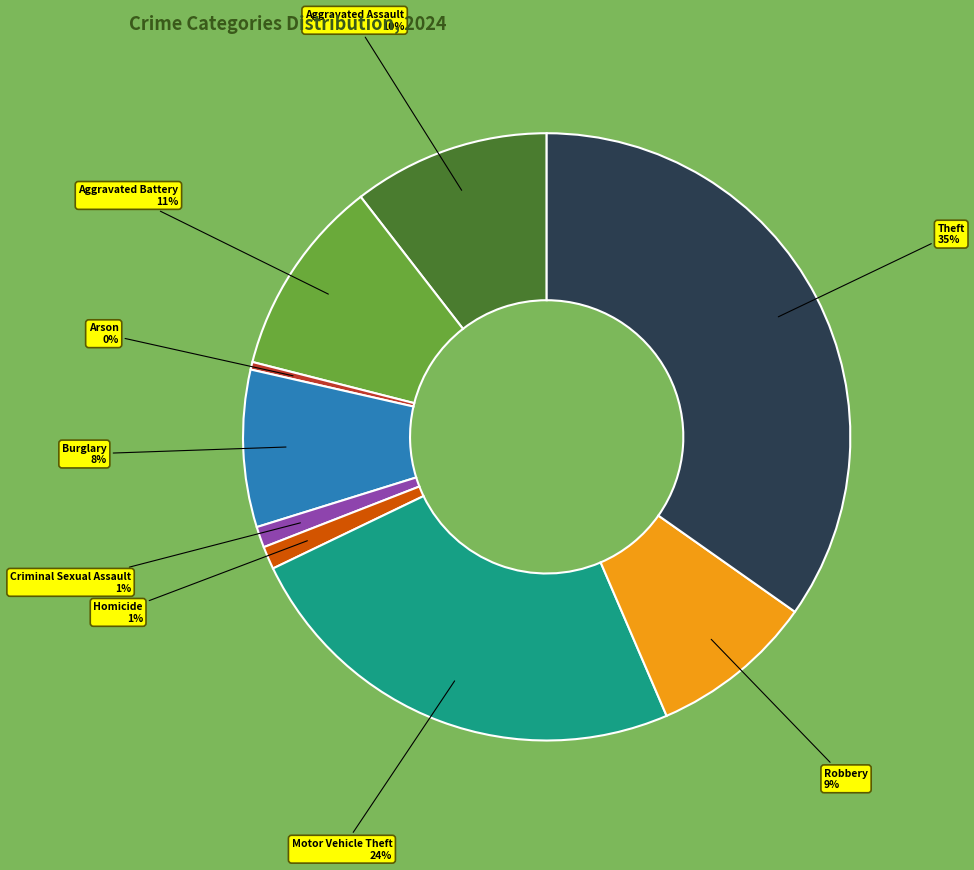

Which has a higher value, Homicide or Burglary?

Burglary